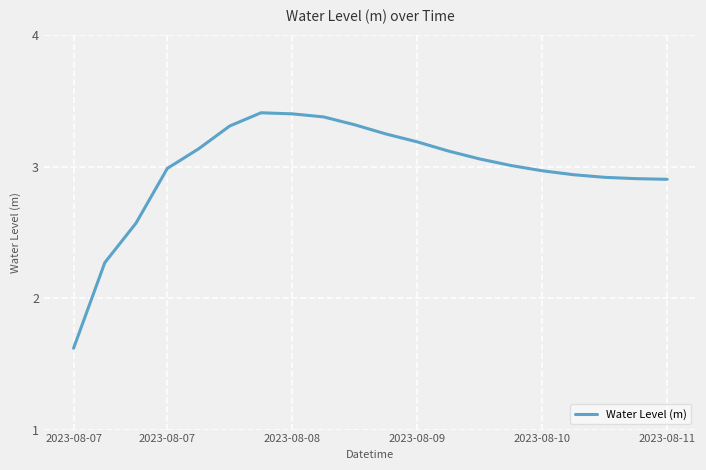

What is the minimum value shown in the chart?

1.6